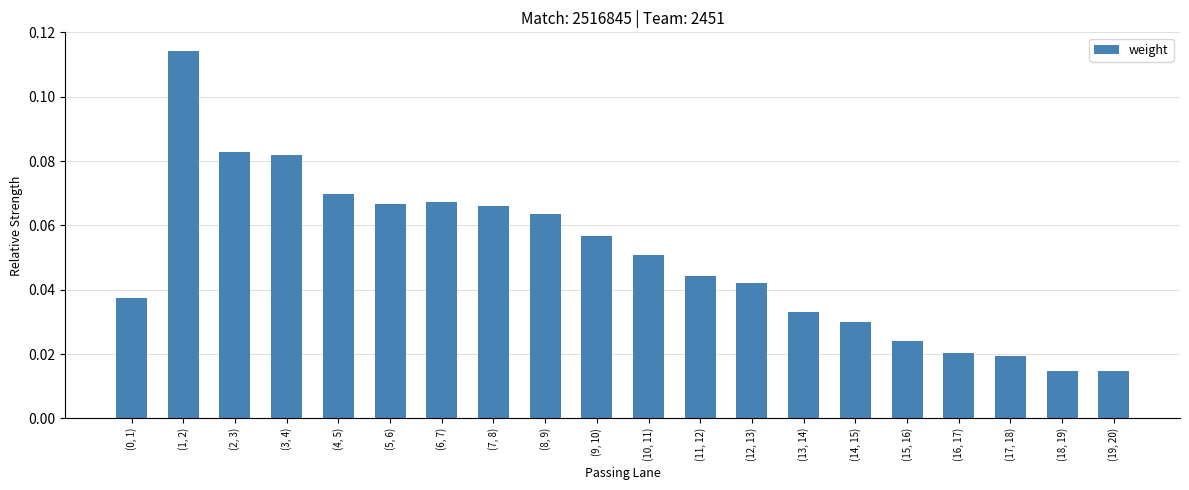

What is the change in value from (2, 3) to (16, 17)?

-0.1